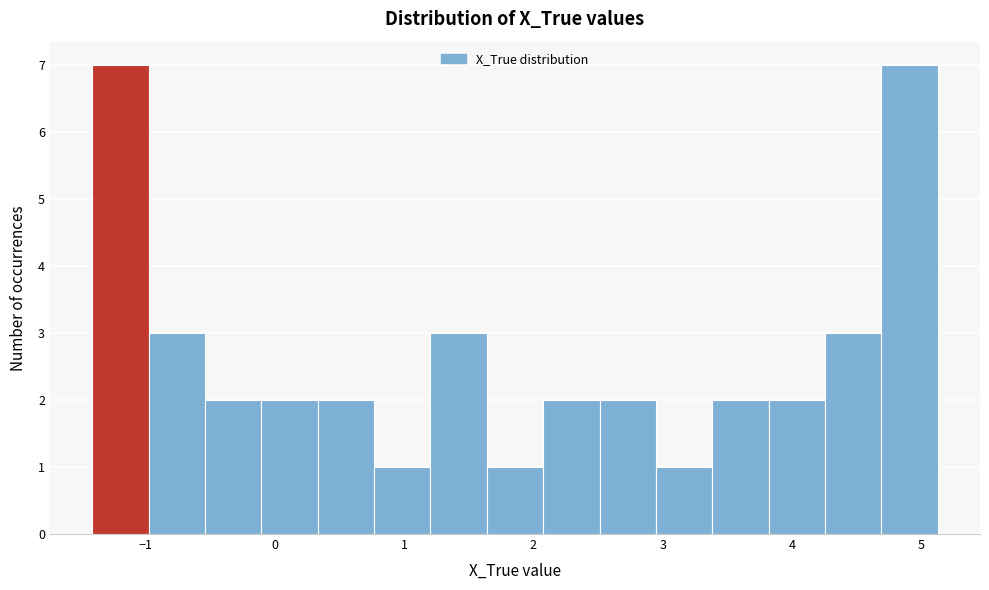

Reading left to right, list every bar in this chart as the range it spans on the x-axis followed by its height. Neither the bar edges nor the heights are printed on the chart, so give them approximately, as read against the axes.

-1.4 to -1.0: 7
-1.0 to -0.5: 3
-0.5 to -0.1: 2
-0.1 to 0.3: 2
0.3 to 0.8: 2
0.8 to 1.2: 1
1.2 to 1.6: 3
1.6 to 2.1: 1
2.1 to 2.5: 2
2.5 to 2.9: 2
2.9 to 3.4: 1
3.4 to 3.8: 2
3.8 to 4.3: 2
4.3 to 4.7: 3
4.7 to 5.1: 7